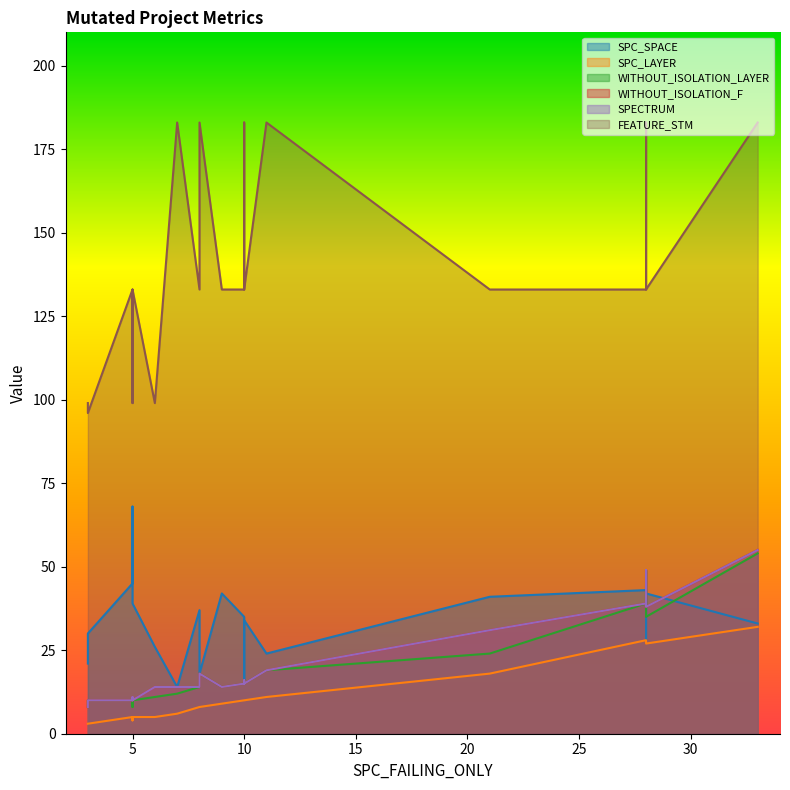

Between 18 and 19, which series saw the biggest shift?

FEATURE_STM